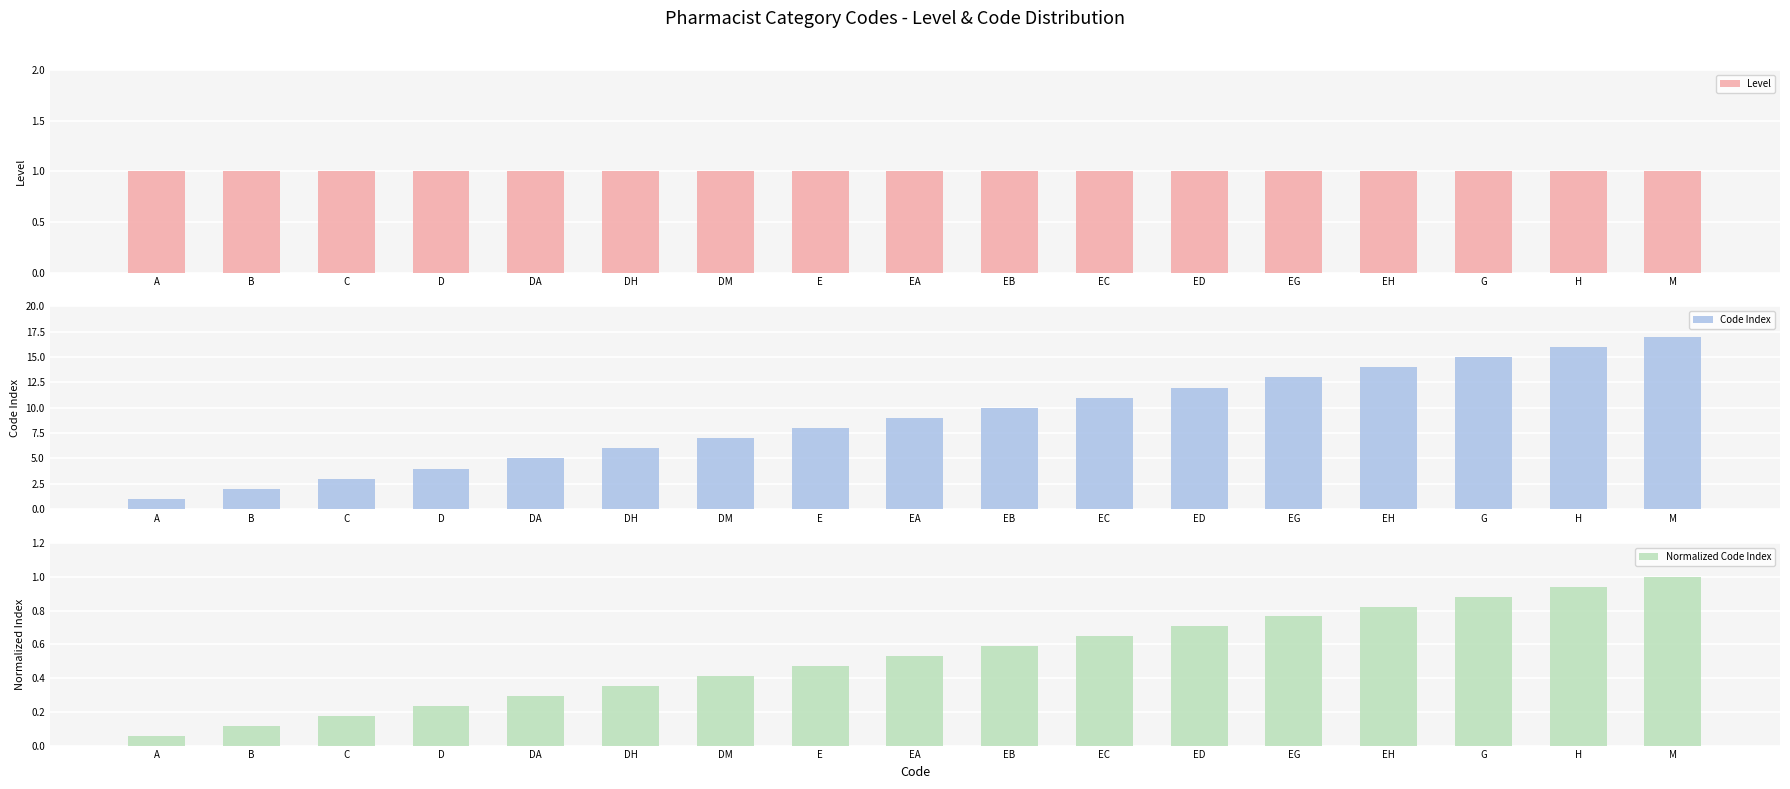

What is the sum of all Code Index values?

153